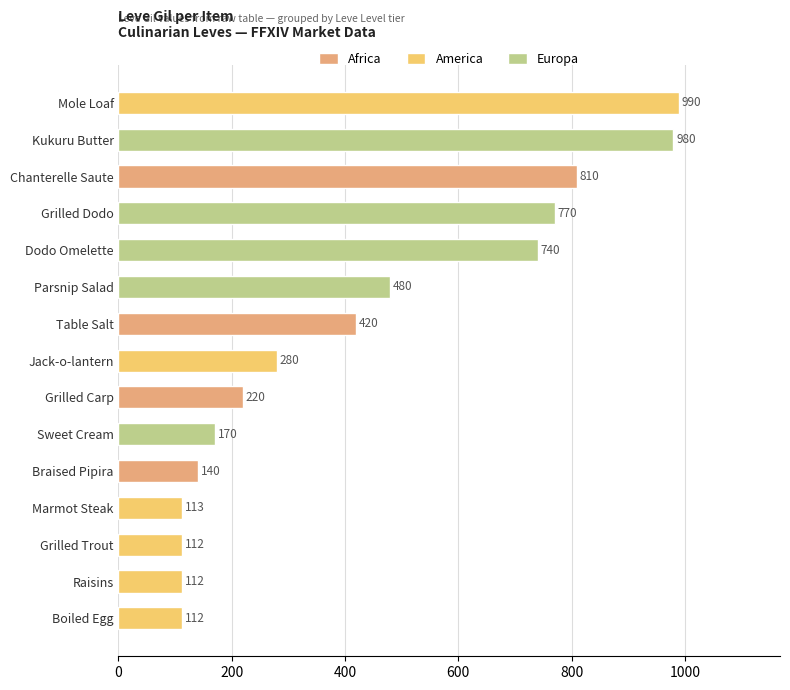

What is the change in value from Dodo Omelette to Marmot Steak?

-627